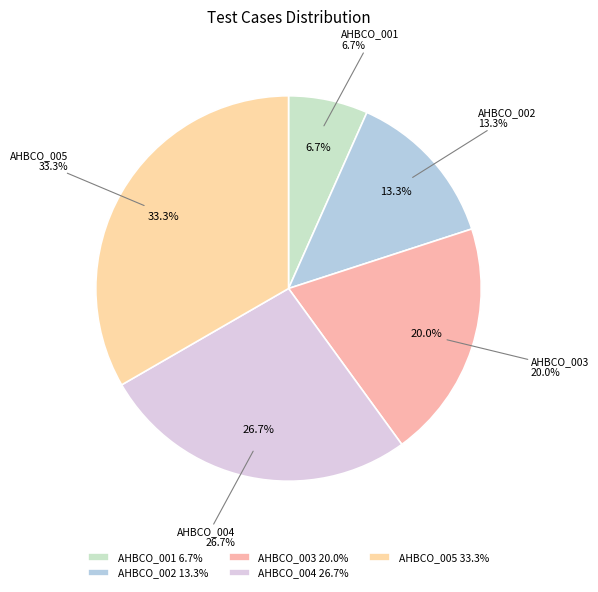

Count the number of slices in the pie.

5